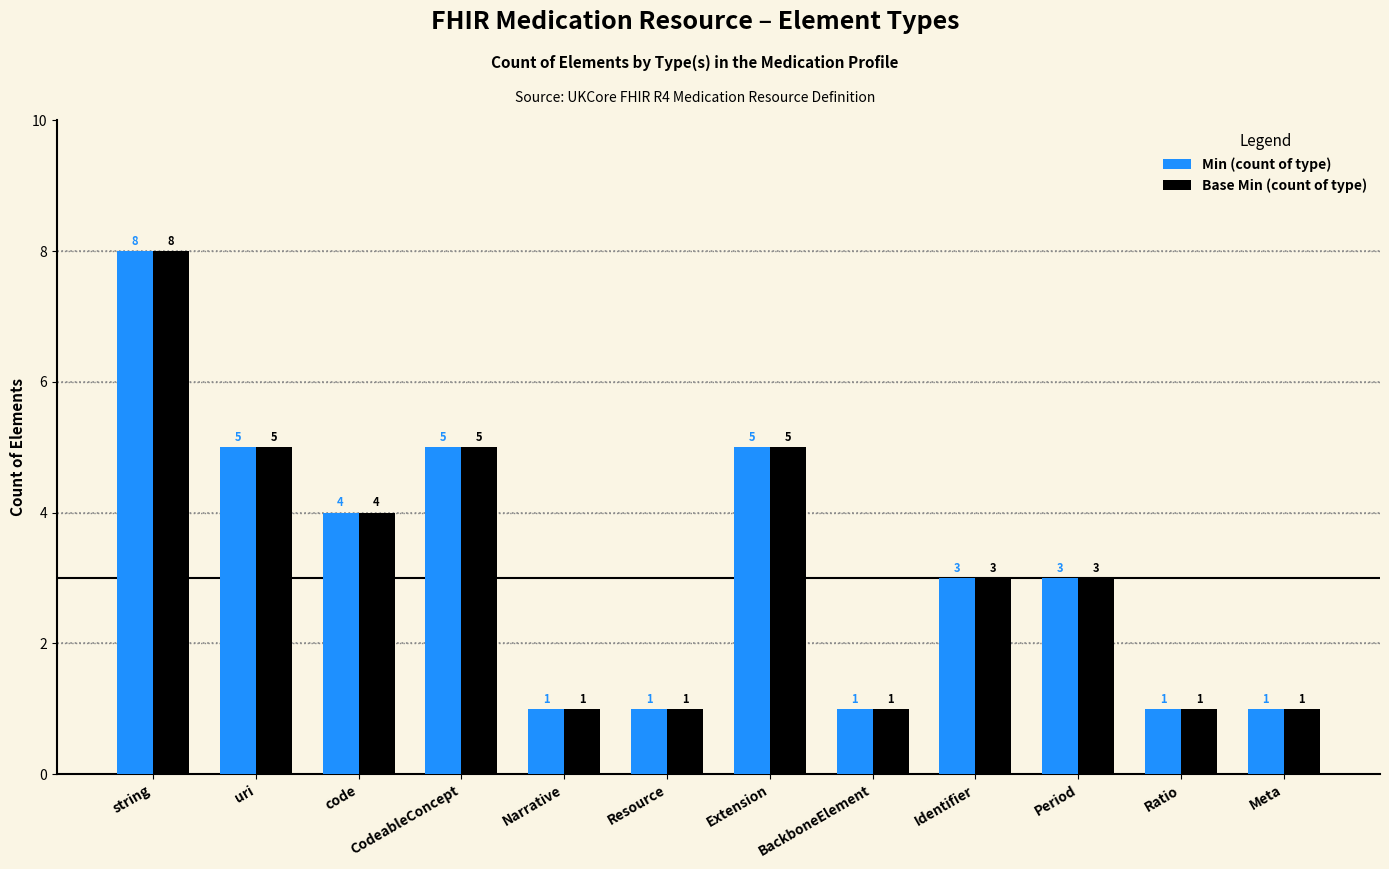

Reading left to right, transcribe all the data shown in this chart.

Min (count of type): string=8	uri=5	code=4	CodeableConcept=5	Narrative=1	Resource=1	Extension=5	BackboneElement=1	Identifier=3	Period=3	Ratio=1	Meta=1
Base Min (count of type): string=8	uri=5	code=4	CodeableConcept=5	Narrative=1	Resource=1	Extension=5	BackboneElement=1	Identifier=3	Period=3	Ratio=1	Meta=1